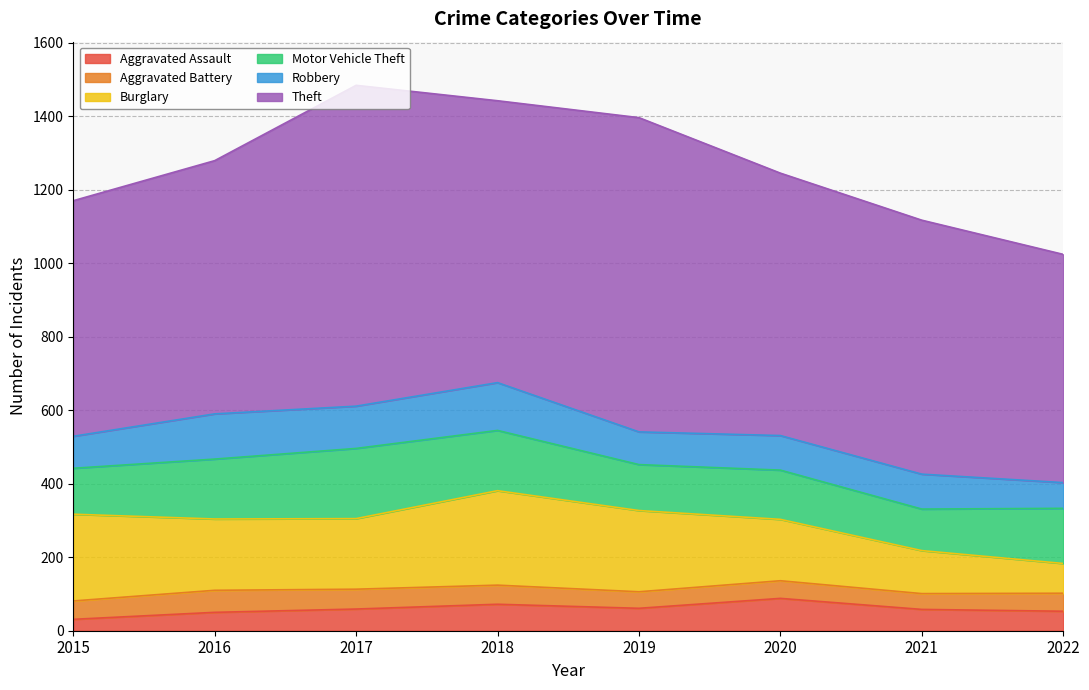

In Burglary, how many points are higher than both neighbors (excluding endpoints)?

1